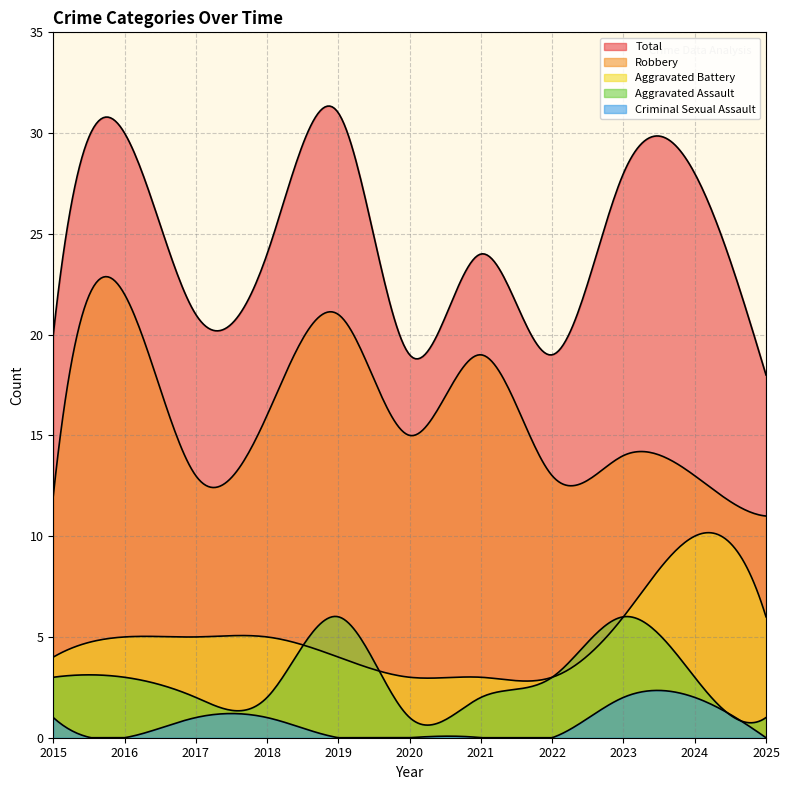

True or false: Total and Aggravated Battery intersect in this chart.

False